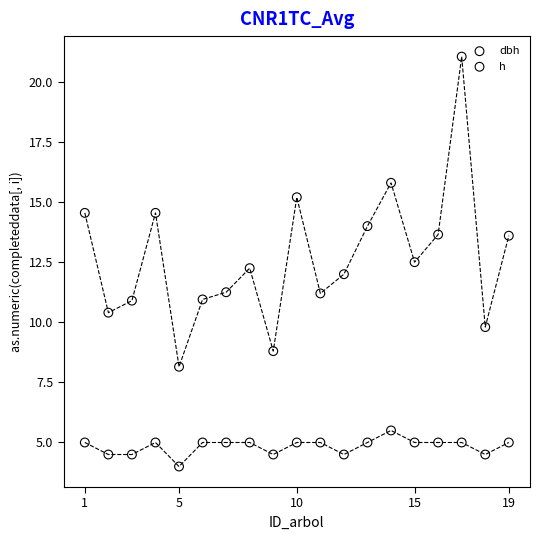

Which series contains the lowest Y value?

h